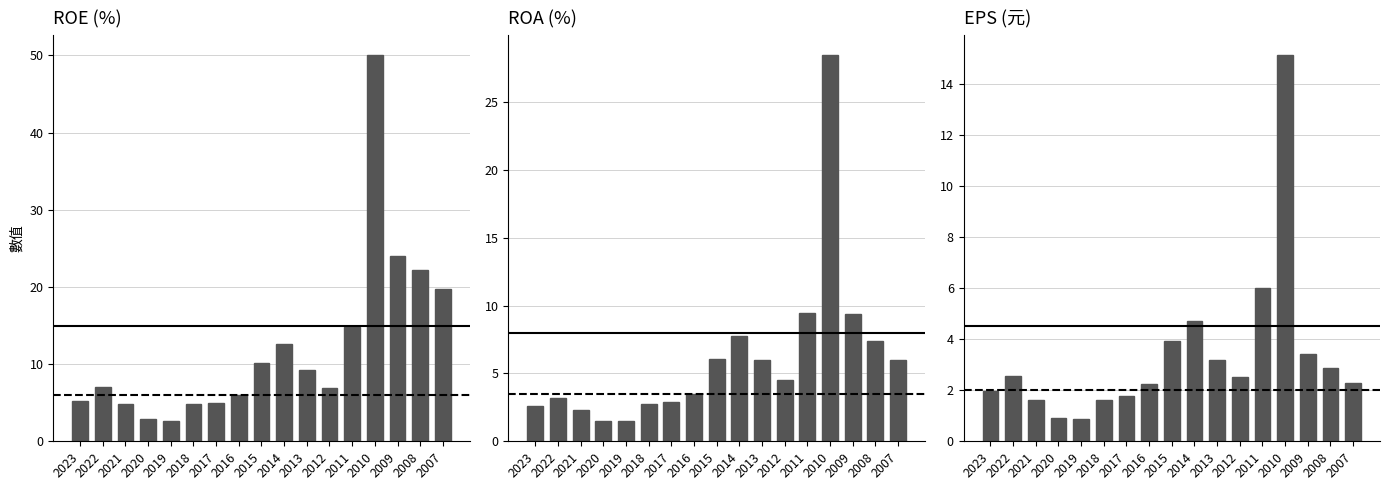

True or false: ROE(%) has a value of 10.2 at 2015.

True